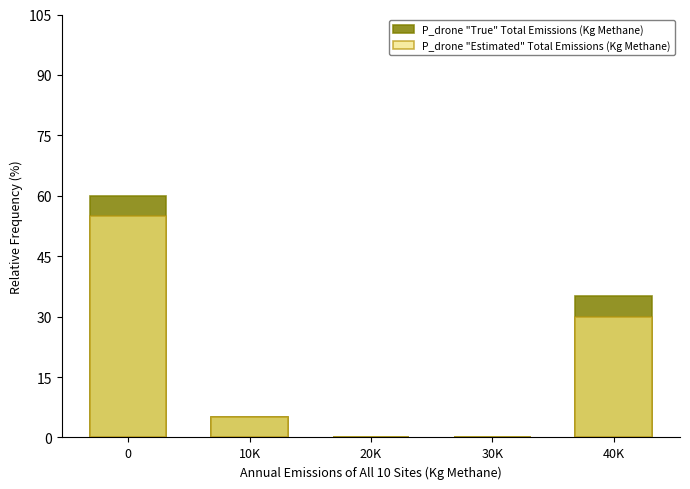

Rank the series at 20K from highest to lowest value.

P_drone "True" Total Emissions (Kg Methane), P_drone "Estimated" Total Emissions (Kg Methane)